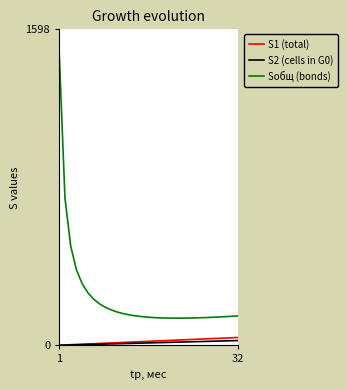

Which series has the largest total across all categories?

Sобщ (bonds)